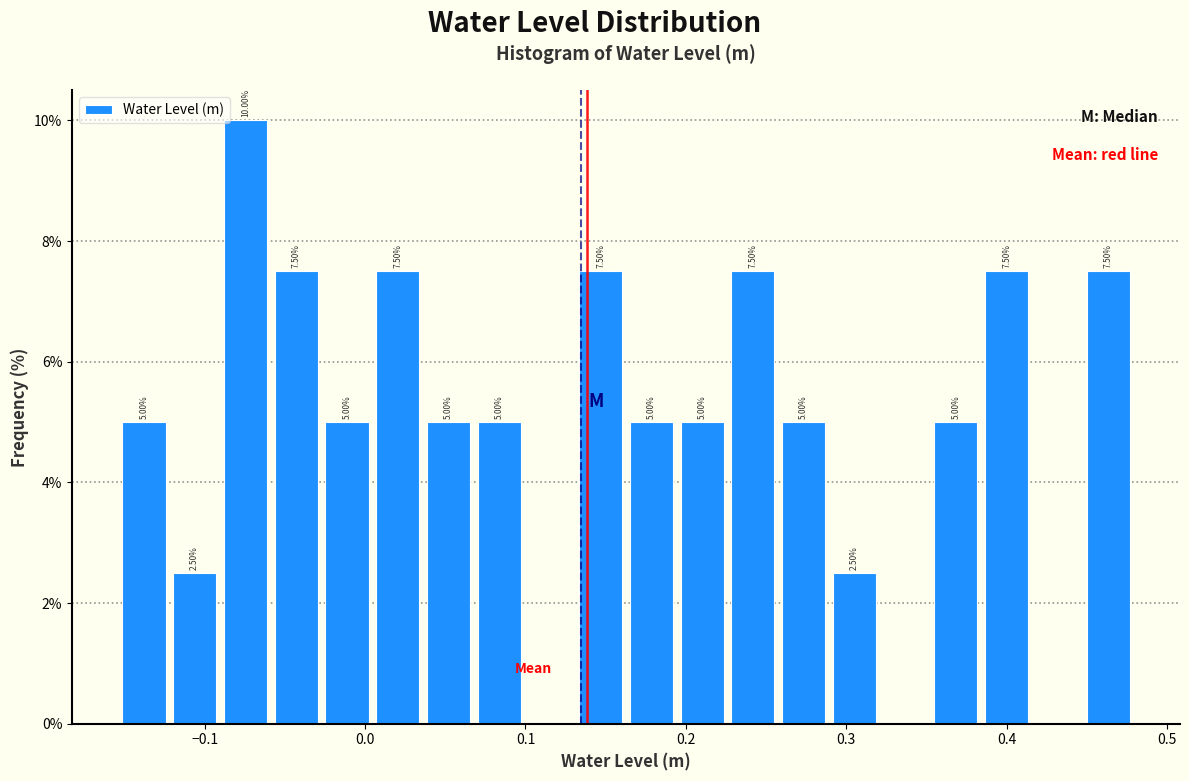

Read against the x-axis, roughly where is the centre of the tallest bar?

-0.07